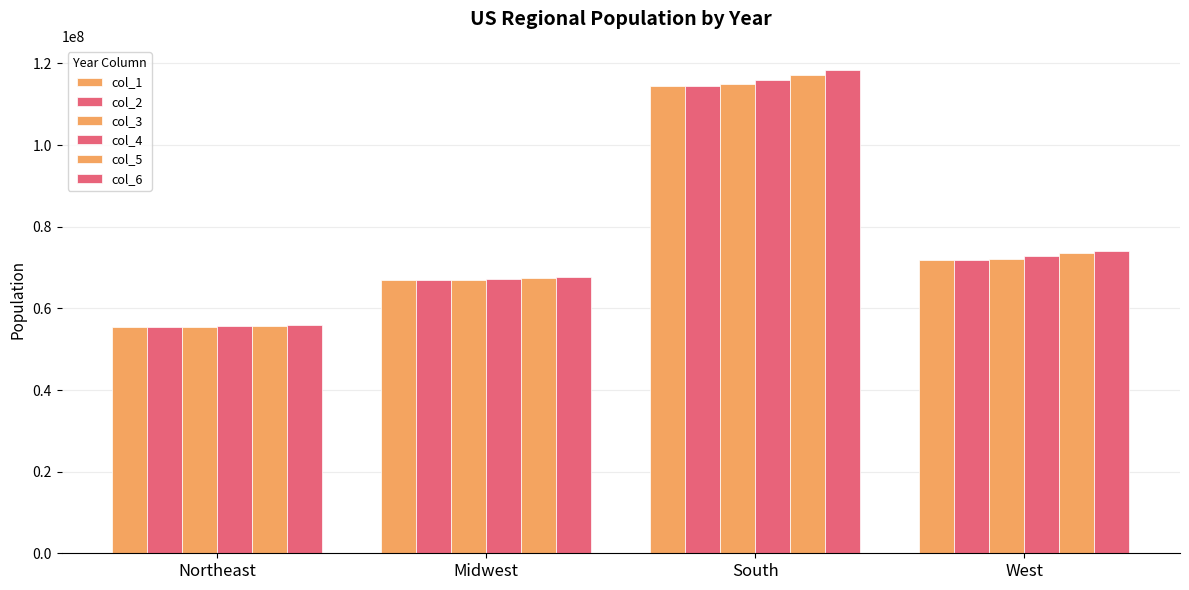

How many data points in col_5 are less than 73482530?

2